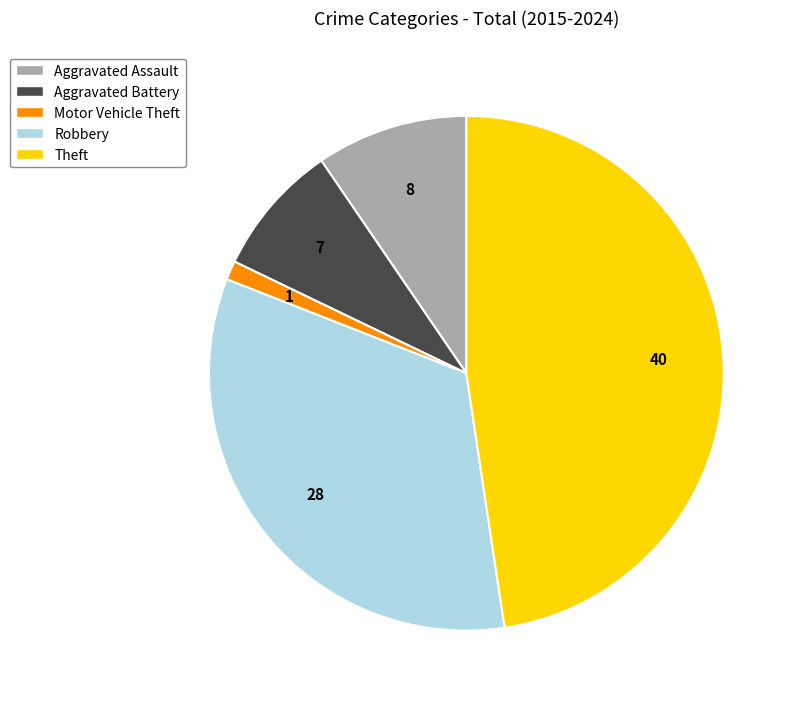

Is it true that Theft is 48% of the pie?

True